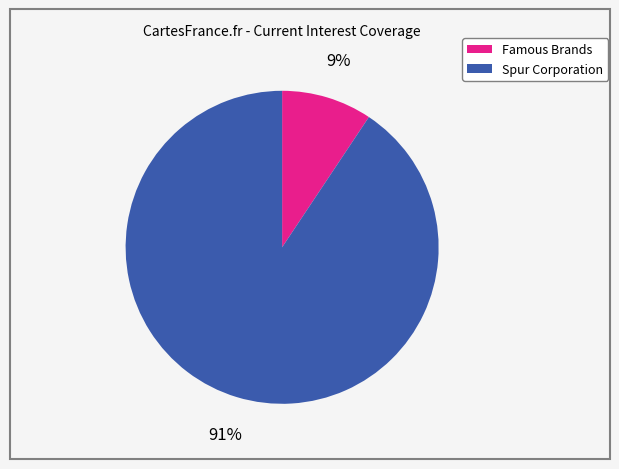

To the nearest percent, what is the average slice percentage?

50%